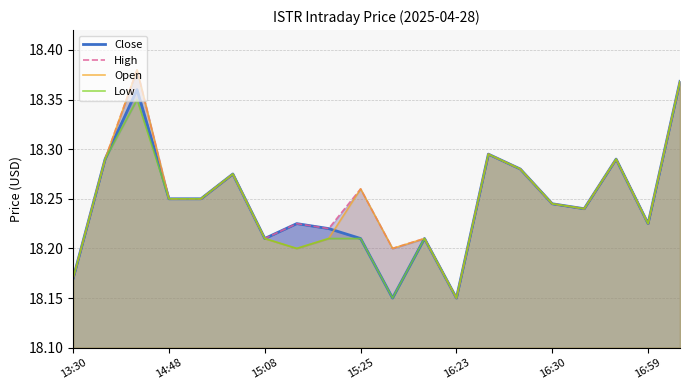

Which series changed the most between 16:59 and 17?

Close